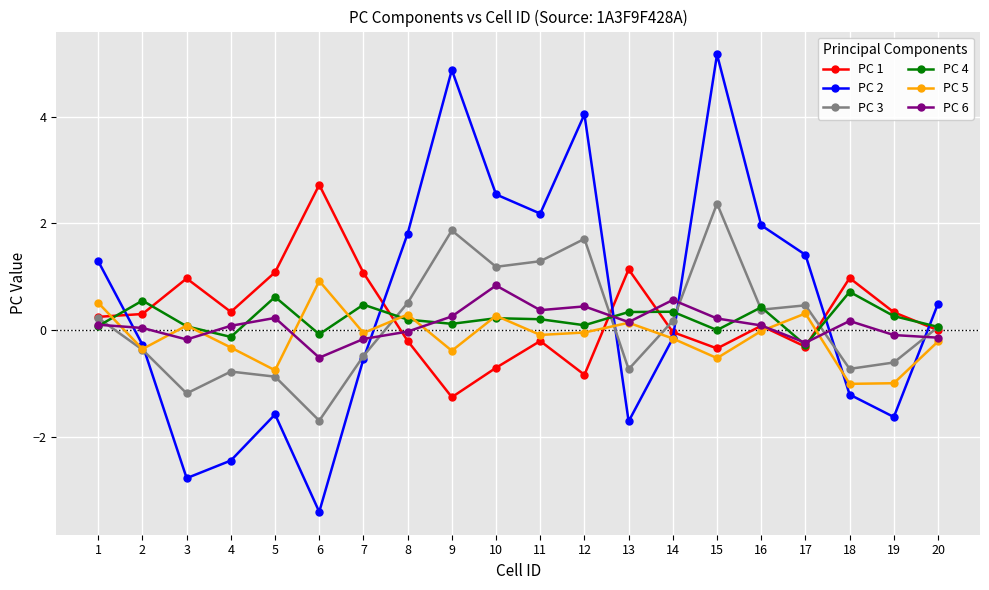

Is it true that PC 3 equals 0.2 at 1?

True